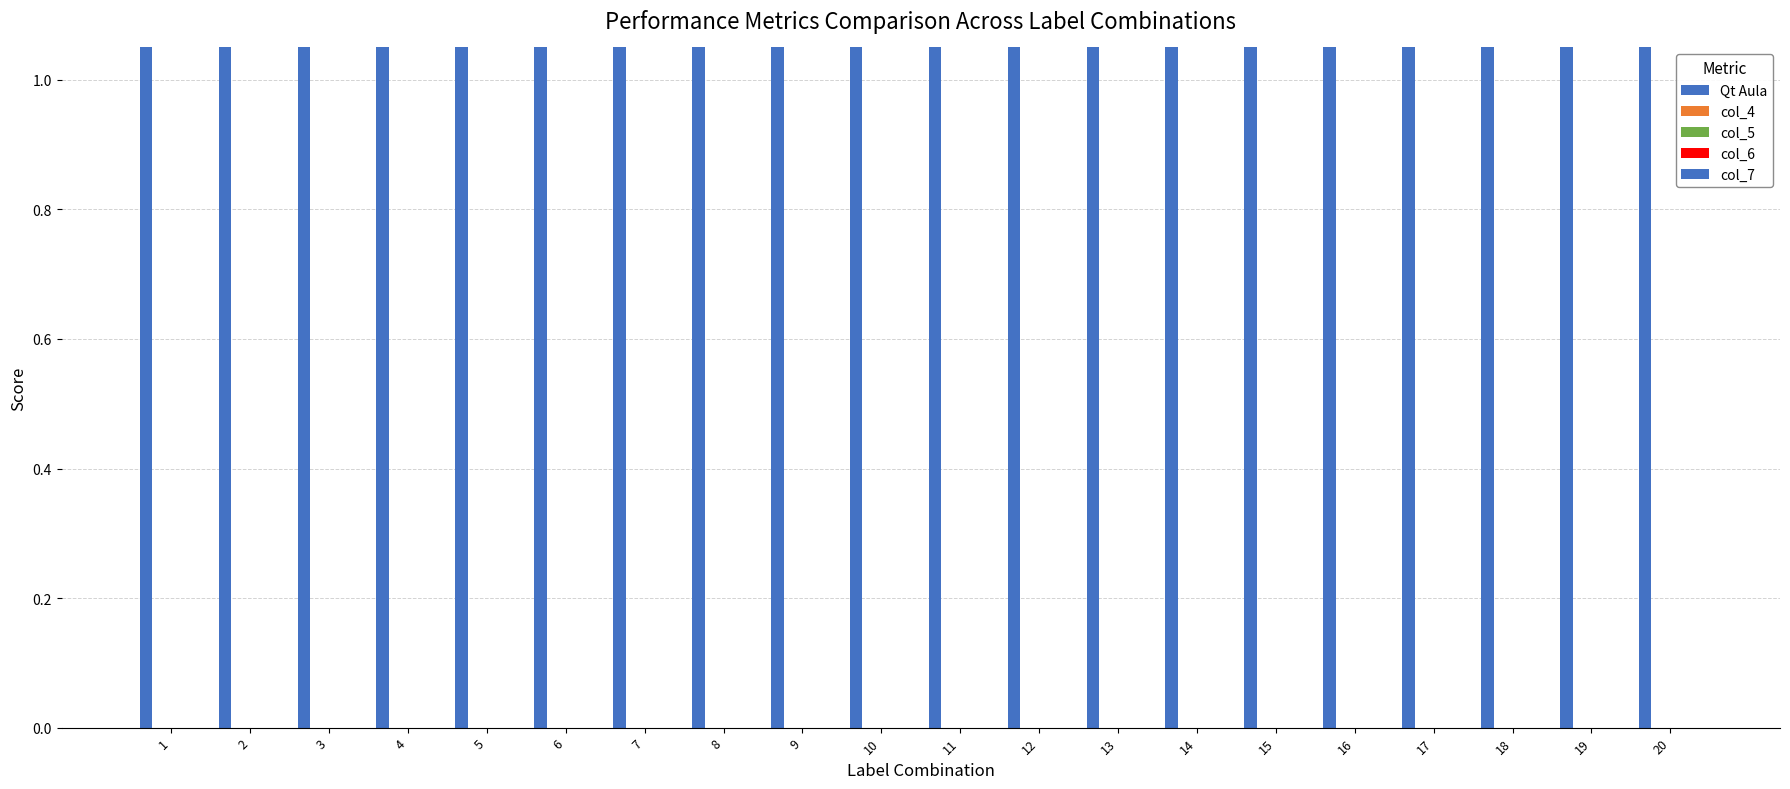

Which category has the highest value across all series?

20